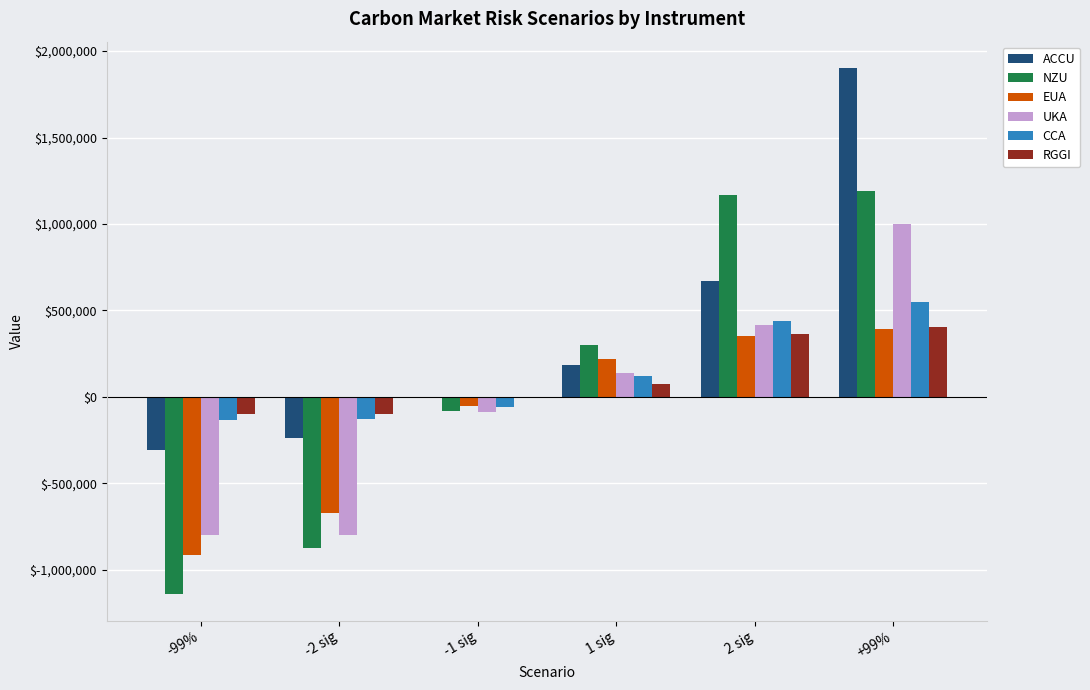

What is the sum of all UKA values?

-128719.2